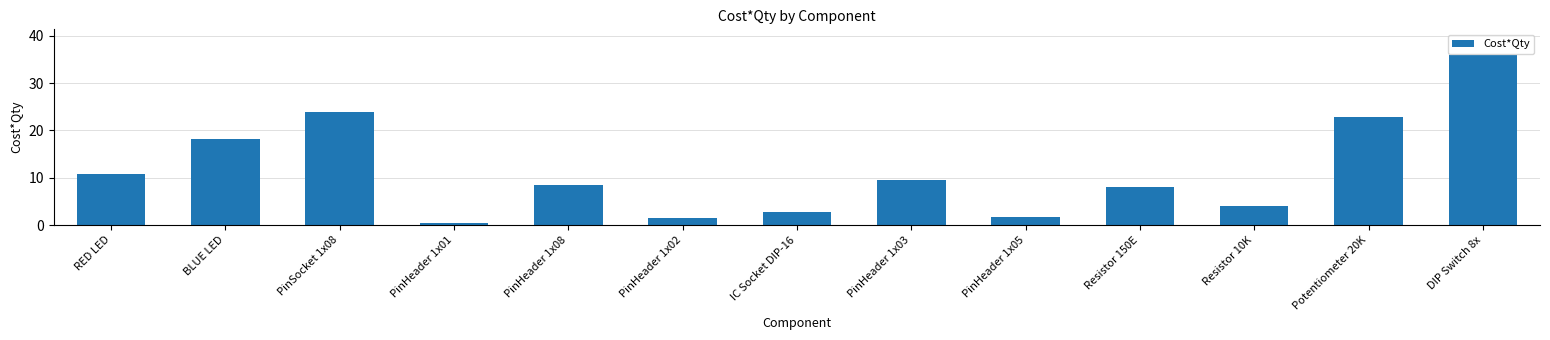

What is the greatest value displayed?

36.0